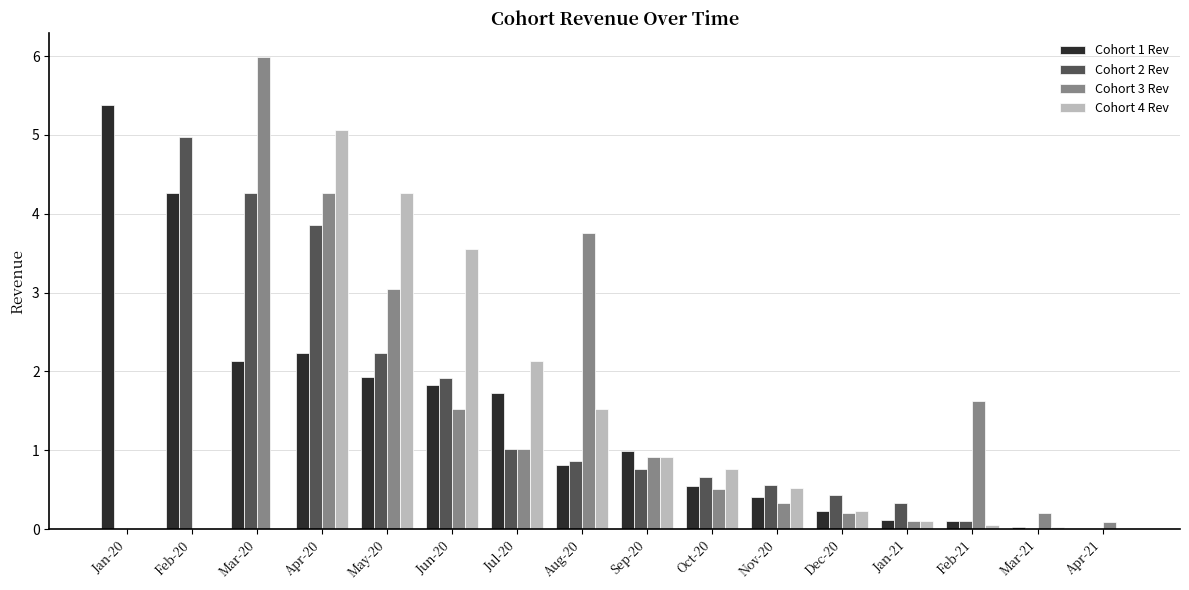

What is the sum of all Cohort 3 Rev values?

23.6